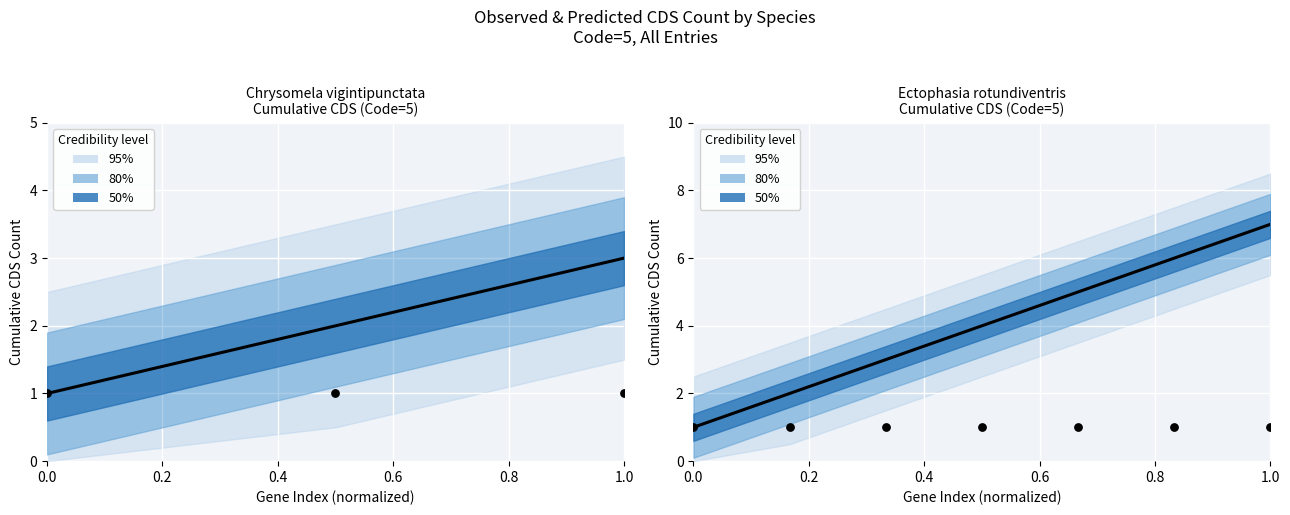

Is the value of Observed at 6 greater than the value of Predicted at 0.4?

No